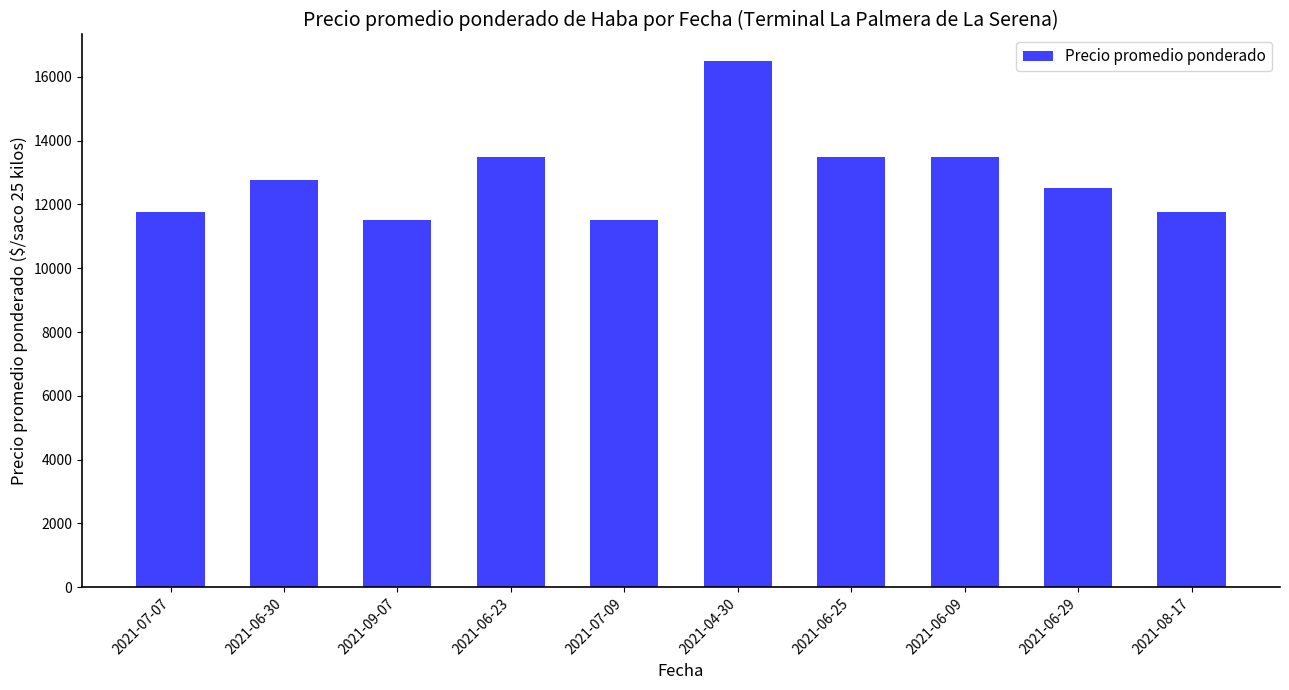

How many bars are there in total?

10